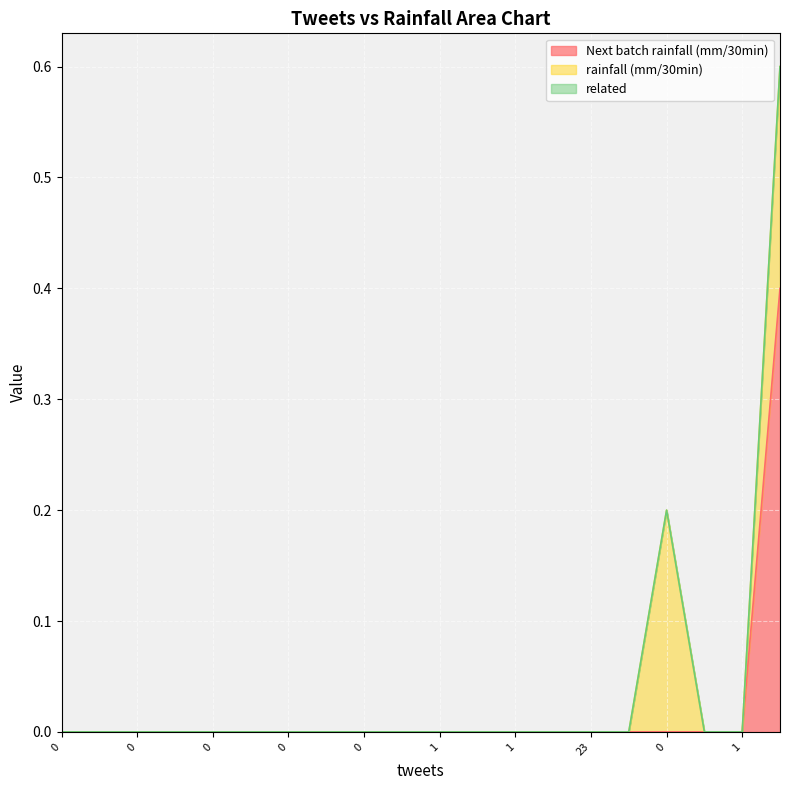

Reading right to left, transcribe all the data shown in this chart.

Next batch rainfall (mm/30min): 0.4	0.0	0.0	0.0	0.0	0.0	0.0	0.0	0.0	0.0	0.0	0.0	0.0	0.0	0.0	0.0	0.0	0.0	0.0	0.0
rainfall (mm/30min): 0.2	0.0	0.0	0.2	0.0	0.0	0.0	0.0	0.0	0.0	0.0	0.0	0.0	0.0	0.0	0.0	0.0	0.0	0.0	0.0
related: 0.0	0.0	0.0	0.0	0.0	0.0	0.0	0.0	0.0	0.0	0.0	0.0	0.0	0.0	0.0	0.0	0.0	0.0	0.0	0.0